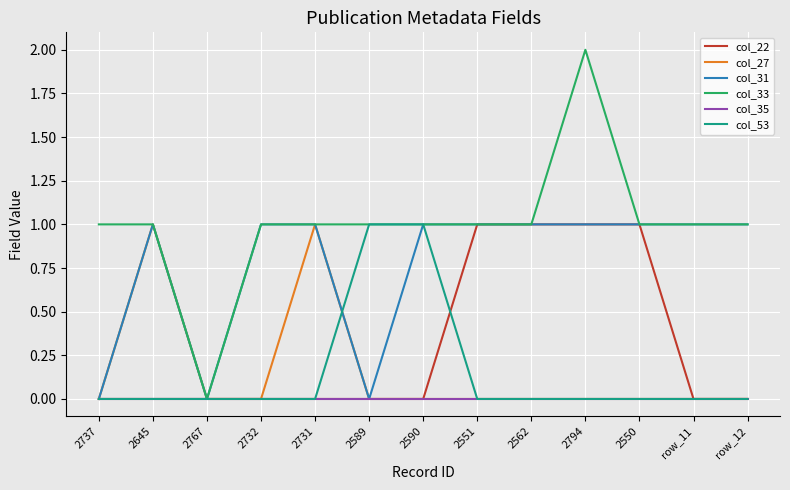

What position from the left is 2731?

5